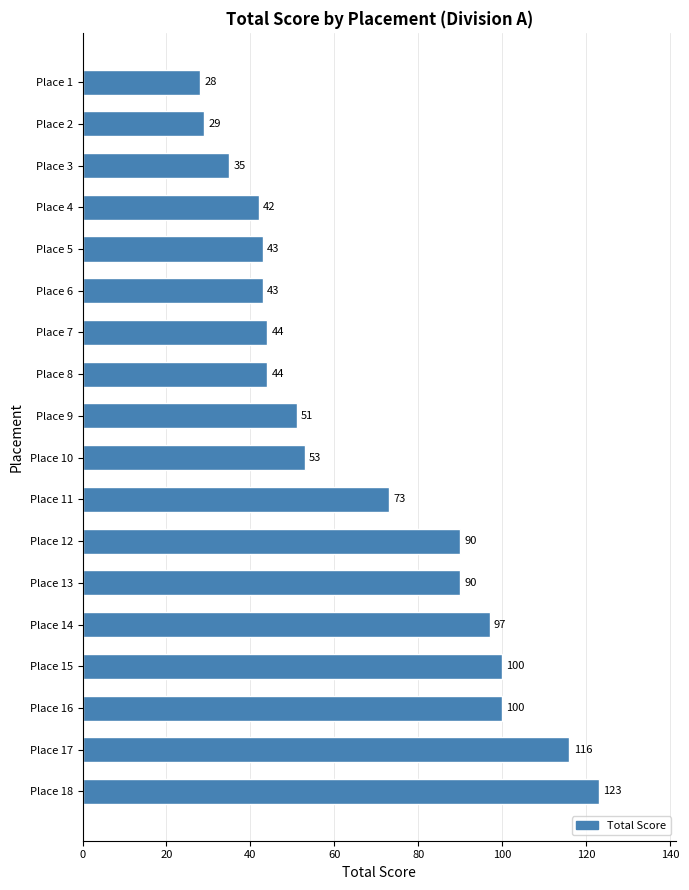

What is the minimum value shown in the chart?

28